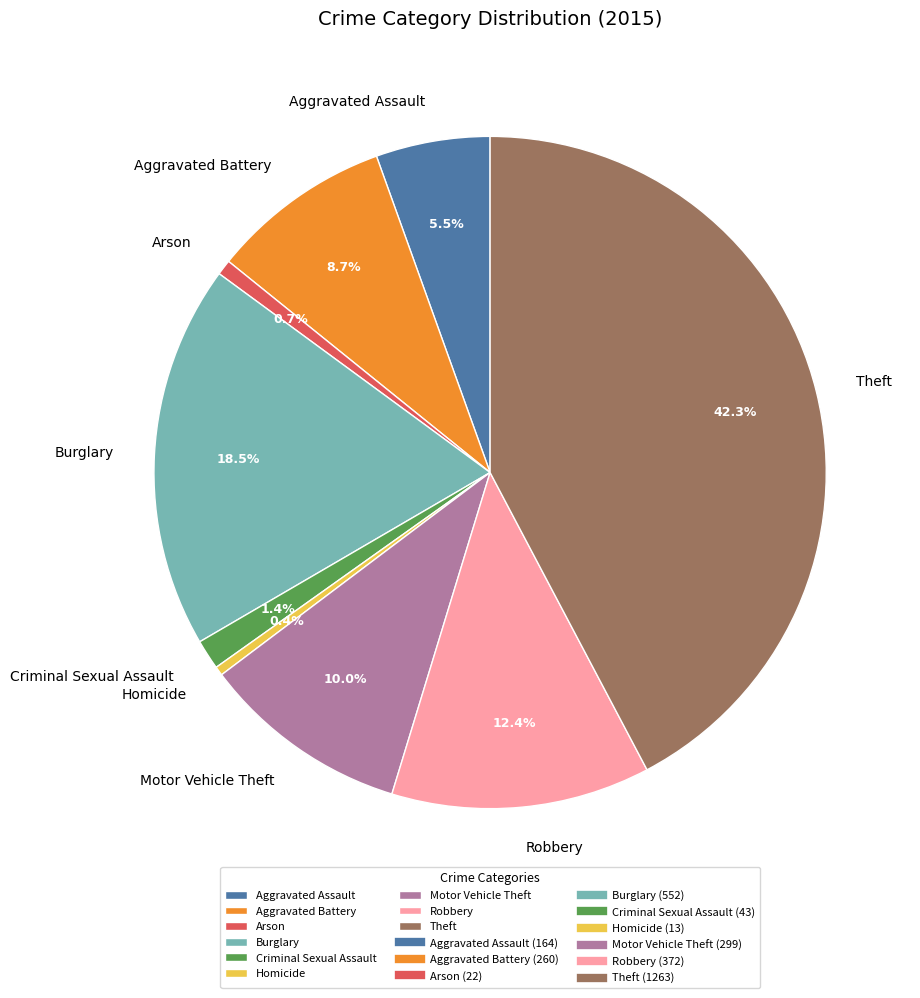

What percentage is the Arson slice, to the nearest percent?

1%